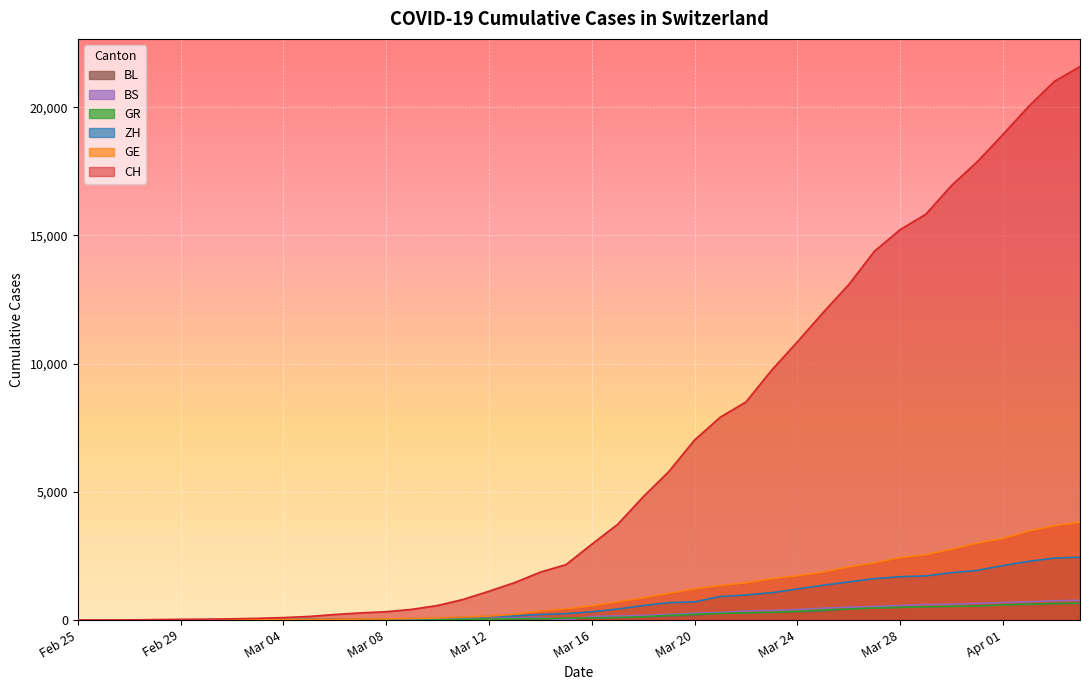

Which series has the largest range (max minus min)?

CH